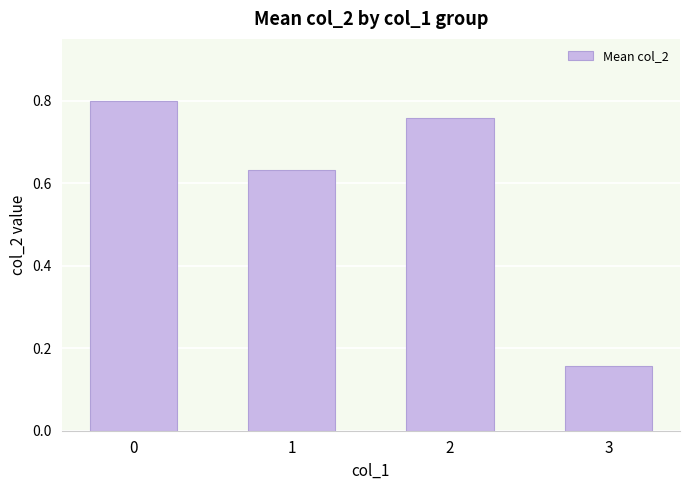

Count the values in the range 0 to 1.

4